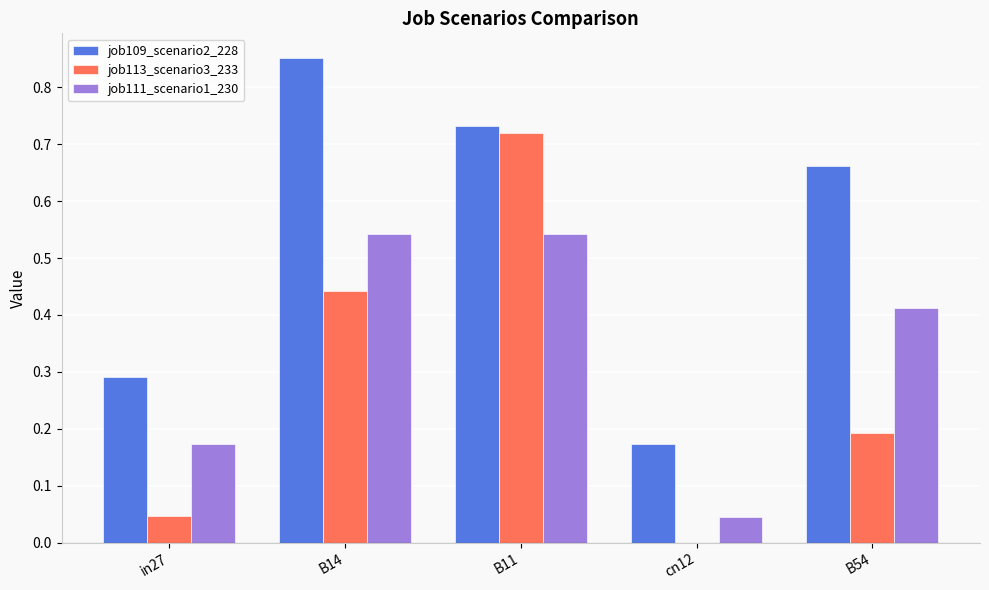

Does the chart contain stacked bars?

No